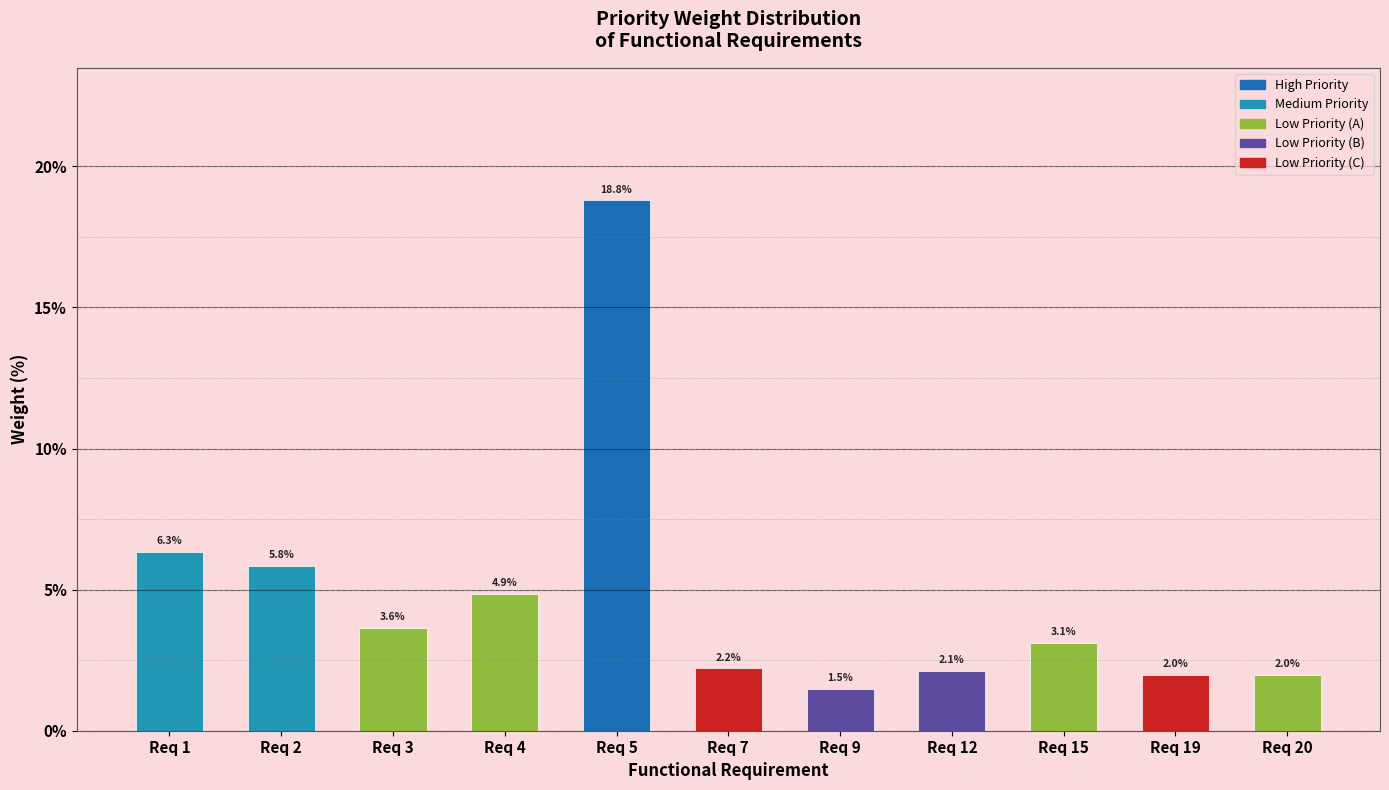

Reading left to right, what are all the values shown in this chart?

6.3	5.8	3.6	4.9	18.8	2.2	1.5	2.1	3.1	2.0	2.0